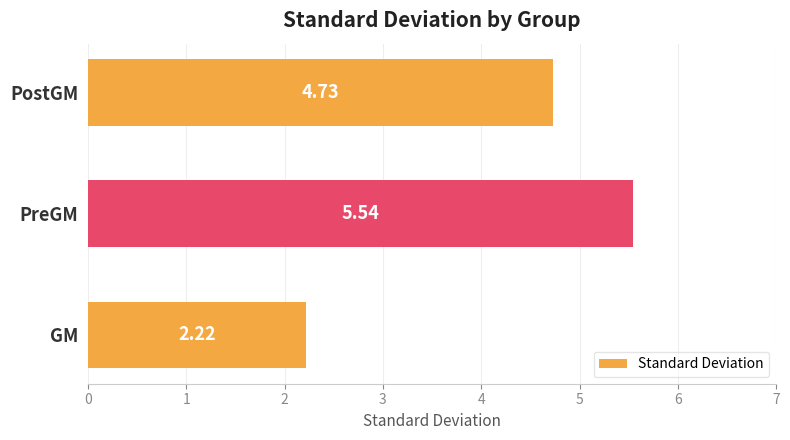

Which label corresponds to the largest value in the chart?

PreGM